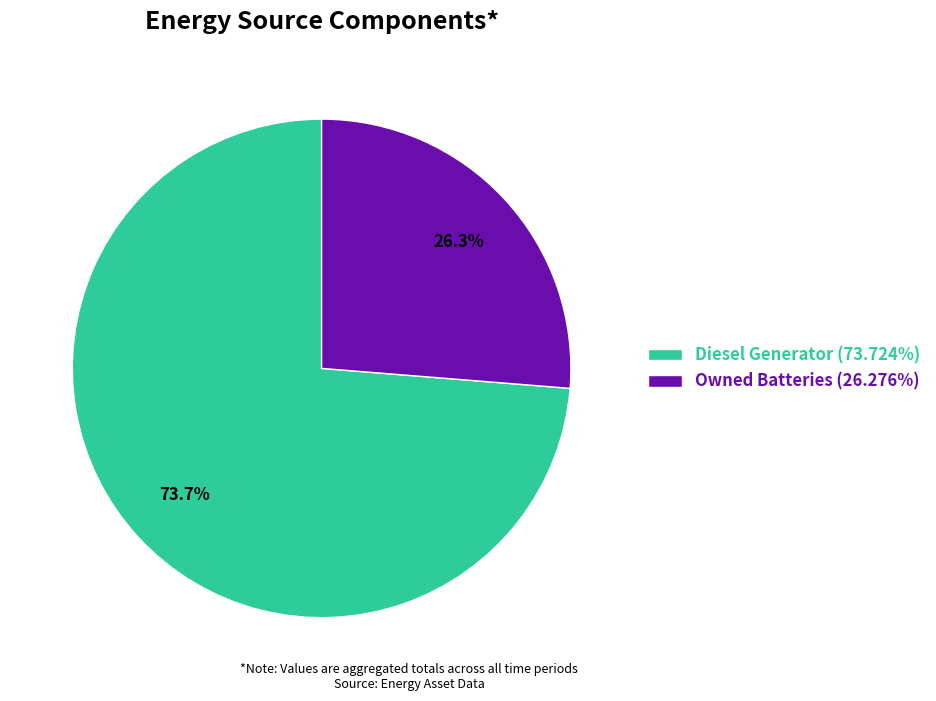

How many slices are in this pie chart?

2